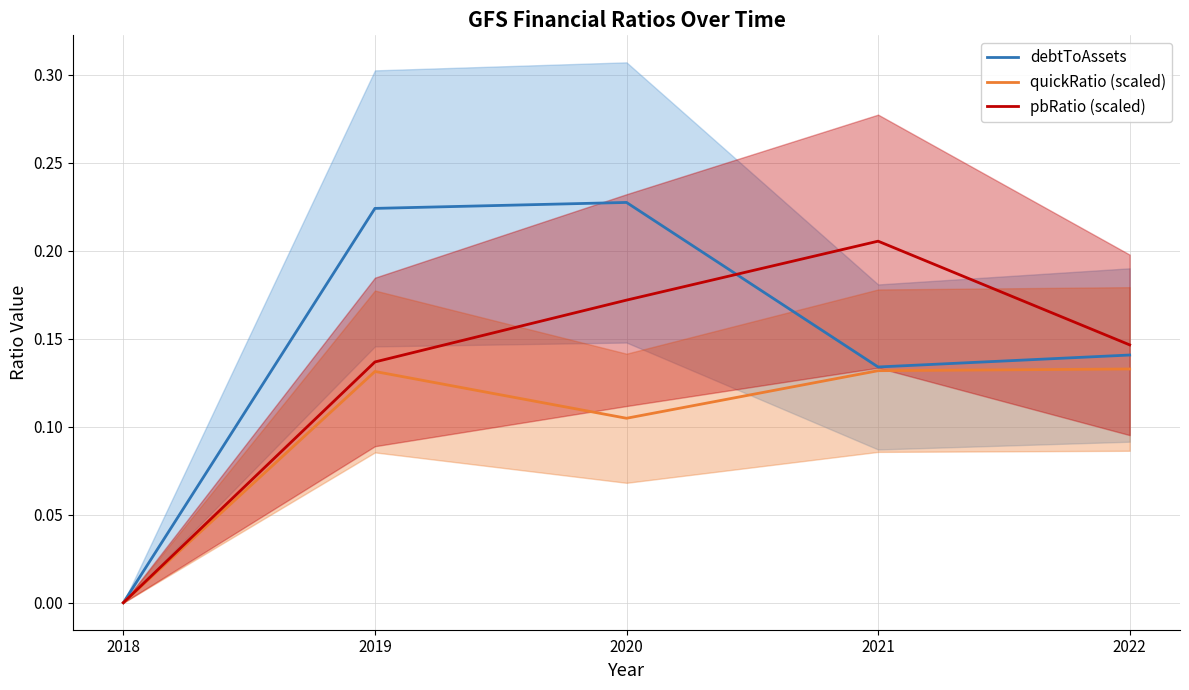

At how many categories does at least one series exceed 0?

4